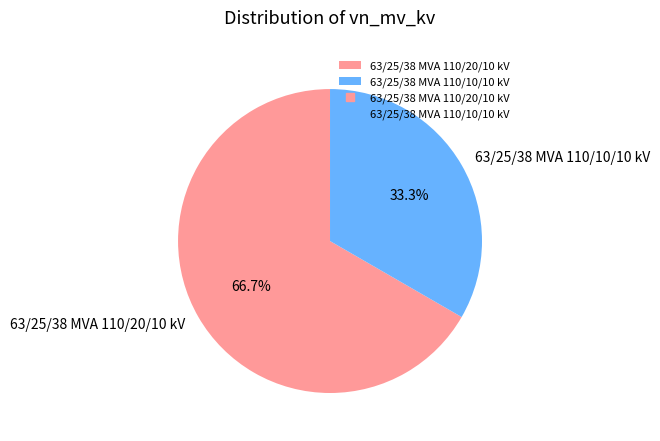

Does any single category account for the majority?

Yes